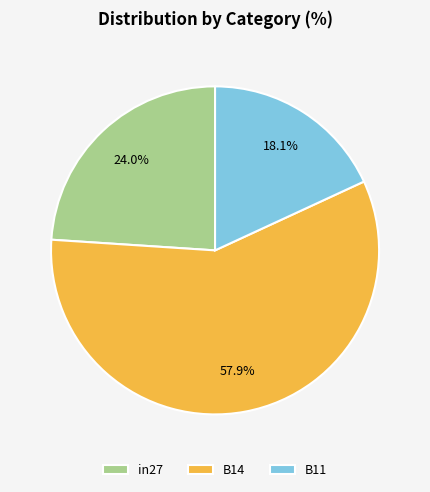

Does B14 represent more than half of the total?

Yes